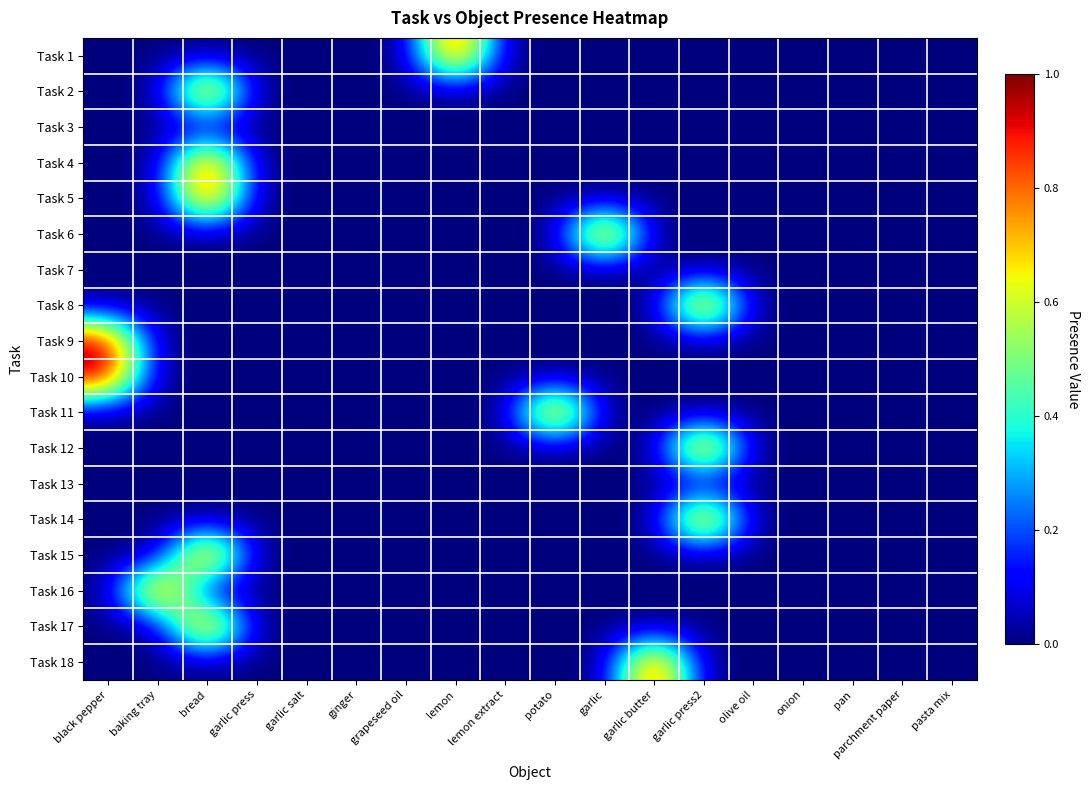

Reading left to right, what are all the values shown in this chart?

Task 1: black pepper=0	baking tray=0	bread=0	garlic press=0	garlic salt=0	ginger=0	grapeseed oil=0	lemon=1	lemon extract=0	potato=0	garlic=0	garlic butter=0	garlic press2=0	olive oil=0	onion=0	pan=0	parchment paper=0	pasta mix=0
Task 2: black pepper=0	baking tray=0	bread=1	garlic press=0	garlic salt=0	ginger=0	grapeseed oil=0	lemon=0	lemon extract=0	potato=0	garlic=0	garlic butter=0	garlic press2=0	olive oil=0	onion=0	pan=0	parchment paper=0	pasta mix=0
Task 3: black pepper=0	baking tray=0	bread=0	garlic press=0	garlic salt=0	ginger=0	grapeseed oil=0	lemon=0	lemon extract=0	potato=0	garlic=0	garlic butter=0	garlic press2=0	olive oil=0	onion=0	pan=0	parchment paper=0	pasta mix=0
Task 4: black pepper=0	baking tray=0	bread=1	garlic press=0	garlic salt=0	ginger=0	grapeseed oil=0	lemon=0	lemon extract=0	potato=0	garlic=0	garlic butter=0	garlic press2=0	olive oil=0	onion=0	pan=0	parchment paper=0	pasta mix=0
Task 5: black pepper=0	baking tray=0	bread=1	garlic press=0	garlic salt=0	ginger=0	grapeseed oil=0	lemon=0	lemon extract=0	potato=0	garlic=0	garlic butter=0	garlic press2=0	olive oil=0	onion=0	pan=0	parchment paper=0	pasta mix=0
Task 6: black pepper=0	baking tray=0	bread=0	garlic press=0	garlic salt=0	ginger=0	grapeseed oil=0	lemon=0	lemon extract=0	potato=0	garlic=1	garlic butter=0	garlic press2=0	olive oil=0	onion=0	pan=0	parchment paper=0	pasta mix=0
Task 7: black pepper=0	baking tray=0	bread=0	garlic press=0	garlic salt=0	ginger=0	grapeseed oil=0	lemon=0	lemon extract=0	potato=0	garlic=0	garlic butter=0	garlic press2=0	olive oil=0	onion=0	pan=0	parchment paper=0	pasta mix=0
Task 8: black pepper=0	baking tray=0	bread=0	garlic press=0	garlic salt=0	ginger=0	grapeseed oil=0	lemon=0	lemon extract=0	potato=0	garlic=0	garlic butter=0	garlic press2=1	olive oil=0	onion=0	pan=0	parchment paper=0	pasta mix=0
Task 9: black pepper=1	baking tray=0	bread=0	garlic press=0	garlic salt=0	ginger=0	grapeseed oil=0	lemon=0	lemon extract=0	potato=0	garlic=0	garlic butter=0	garlic press2=0	olive oil=0	onion=0	pan=0	parchment paper=0	pasta mix=0
Task 10: black pepper=1	baking tray=0	bread=0	garlic press=0	garlic salt=0	ginger=0	grapeseed oil=0	lemon=0	lemon extract=0	potato=0	garlic=0	garlic butter=0	garlic press2=0	olive oil=0	onion=0	pan=0	parchment paper=0	pasta mix=0
Task 11: black pepper=0	baking tray=0	bread=0	garlic press=0	garlic salt=0	ginger=0	grapeseed oil=0	lemon=0	lemon extract=0	potato=1	garlic=0	garlic butter=0	garlic press2=0	olive oil=0	onion=0	pan=0	parchment paper=0	pasta mix=0
Task 12: black pepper=0	baking tray=0	bread=0	garlic press=0	garlic salt=0	ginger=0	grapeseed oil=0	lemon=0	lemon extract=0	potato=0	garlic=0	garlic butter=0	garlic press2=1	olive oil=0	onion=0	pan=0	parchment paper=0	pasta mix=0
Task 13: black pepper=0	baking tray=0	bread=0	garlic press=0	garlic salt=0	ginger=0	grapeseed oil=0	lemon=0	lemon extract=0	potato=0	garlic=0	garlic butter=0	garlic press2=0	olive oil=0	onion=0	pan=0	parchment paper=0	pasta mix=0
Task 14: black pepper=0	baking tray=0	bread=0	garlic press=0	garlic salt=0	ginger=0	grapeseed oil=0	lemon=0	lemon extract=0	potato=0	garlic=0	garlic butter=0	garlic press2=1	olive oil=0	onion=0	pan=0	parchment paper=0	pasta mix=0
Task 15: black pepper=0	baking tray=0	bread=1	garlic press=0	garlic salt=0	ginger=0	grapeseed oil=0	lemon=0	lemon extract=0	potato=0	garlic=0	garlic butter=0	garlic press2=0	olive oil=0	onion=0	pan=0	parchment paper=0	pasta mix=0
Task 16: black pepper=0	baking tray=1	bread=0	garlic press=0	garlic salt=0	ginger=0	grapeseed oil=0	lemon=0	lemon extract=0	potato=0	garlic=0	garlic butter=0	garlic press2=0	olive oil=0	onion=0	pan=0	parchment paper=0	pasta mix=0
Task 17: black pepper=0	baking tray=0	bread=1	garlic press=0	garlic salt=0	ginger=0	grapeseed oil=0	lemon=0	lemon extract=0	potato=0	garlic=0	garlic butter=0	garlic press2=0	olive oil=0	onion=0	pan=0	parchment paper=0	pasta mix=0
Task 18: black pepper=0	baking tray=0	bread=0	garlic press=0	garlic salt=0	ginger=0	grapeseed oil=0	lemon=0	lemon extract=0	potato=0	garlic=0	garlic butter=1	garlic press2=0	olive oil=0	onion=0	pan=0	parchment paper=0	pasta mix=0